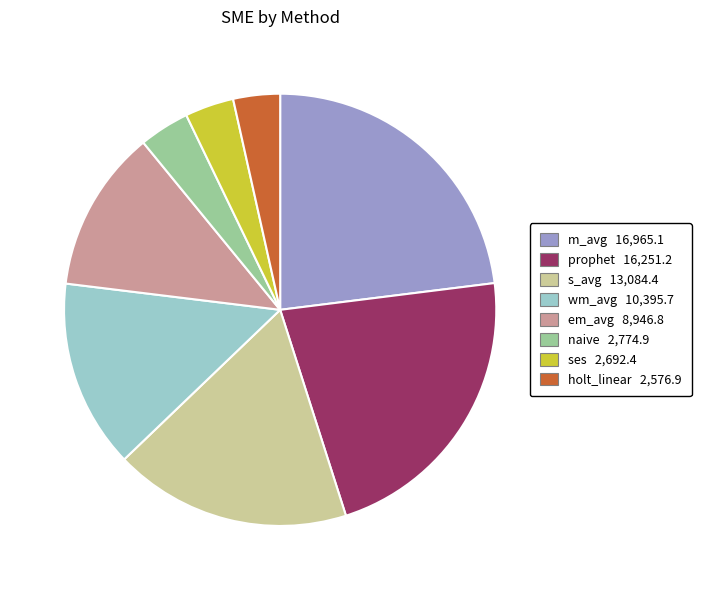

Is the sum of em_avg and wm_avg greater than half?

No